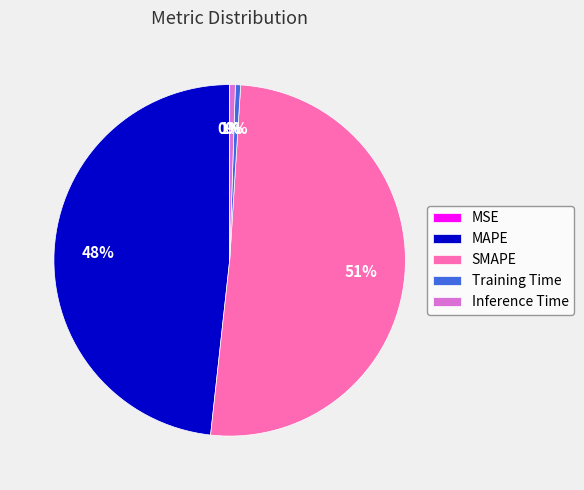

Which category has the biggest portion of the pie?

SMAPE